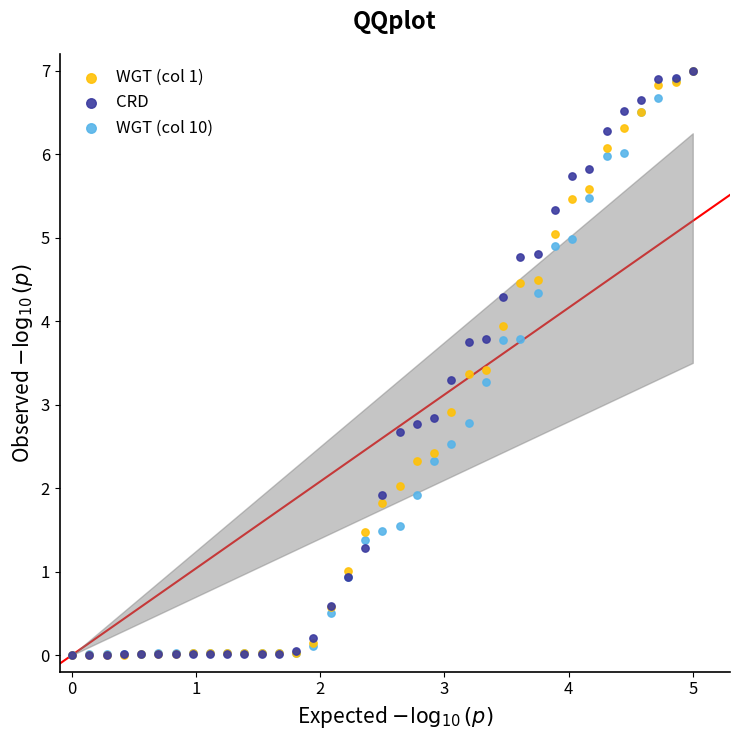

Across all series, what Y value is closest to 3?

2.9